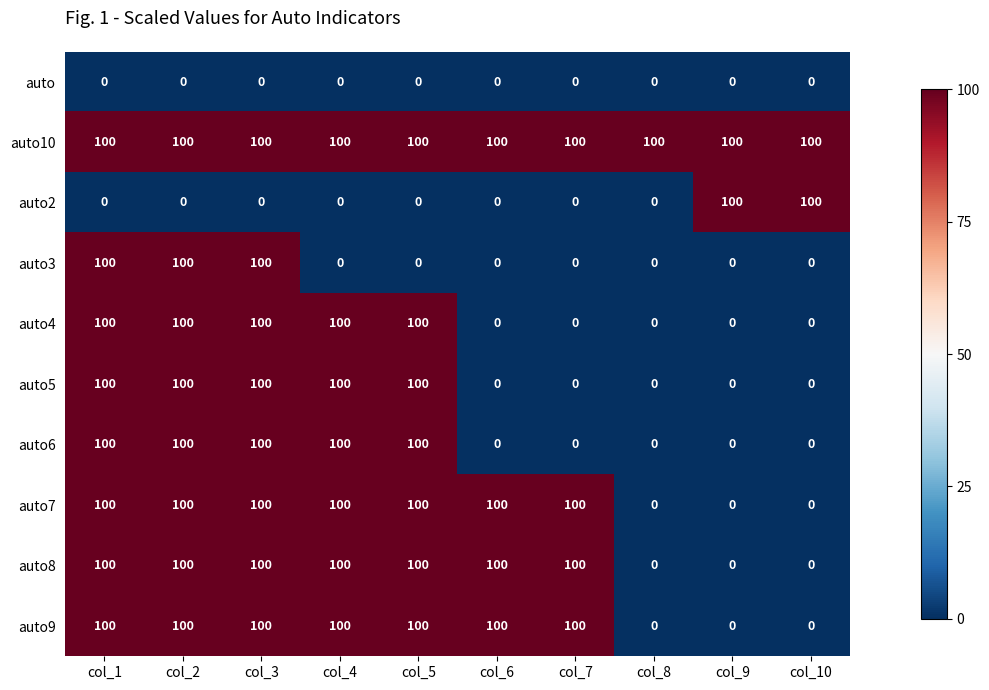

What is the difference between the maximum and minimum values in the auto5 series?

100